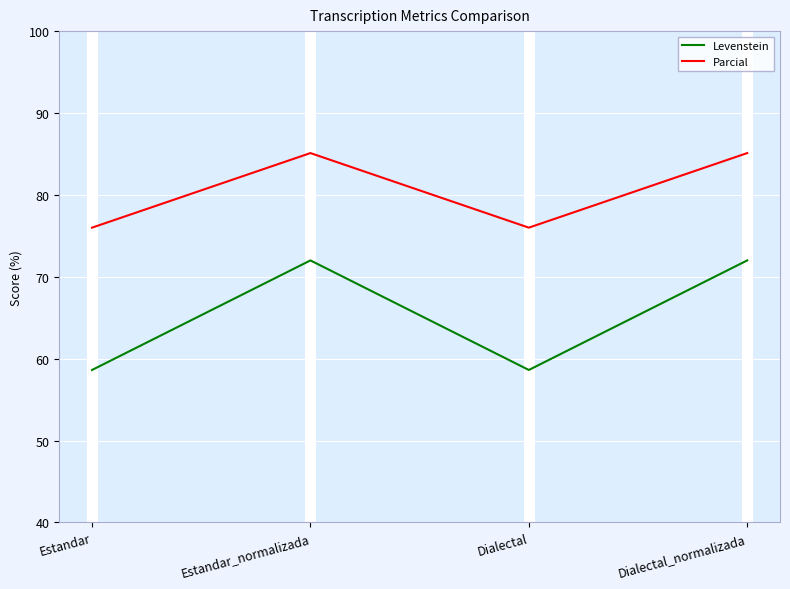

List the series in order of their overall mean, highest first.

Parcial, Levenstein